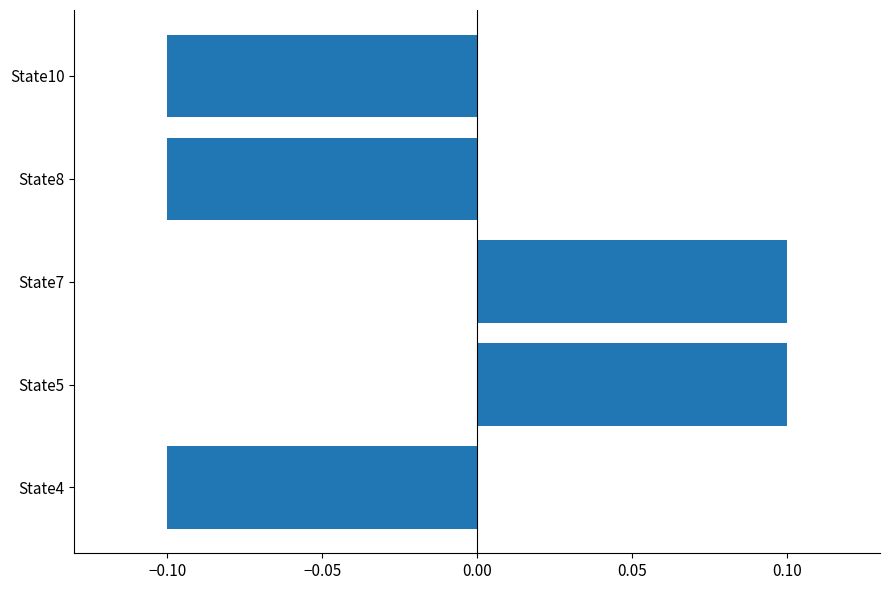

What is the difference between the maximum and minimum values?

0.2